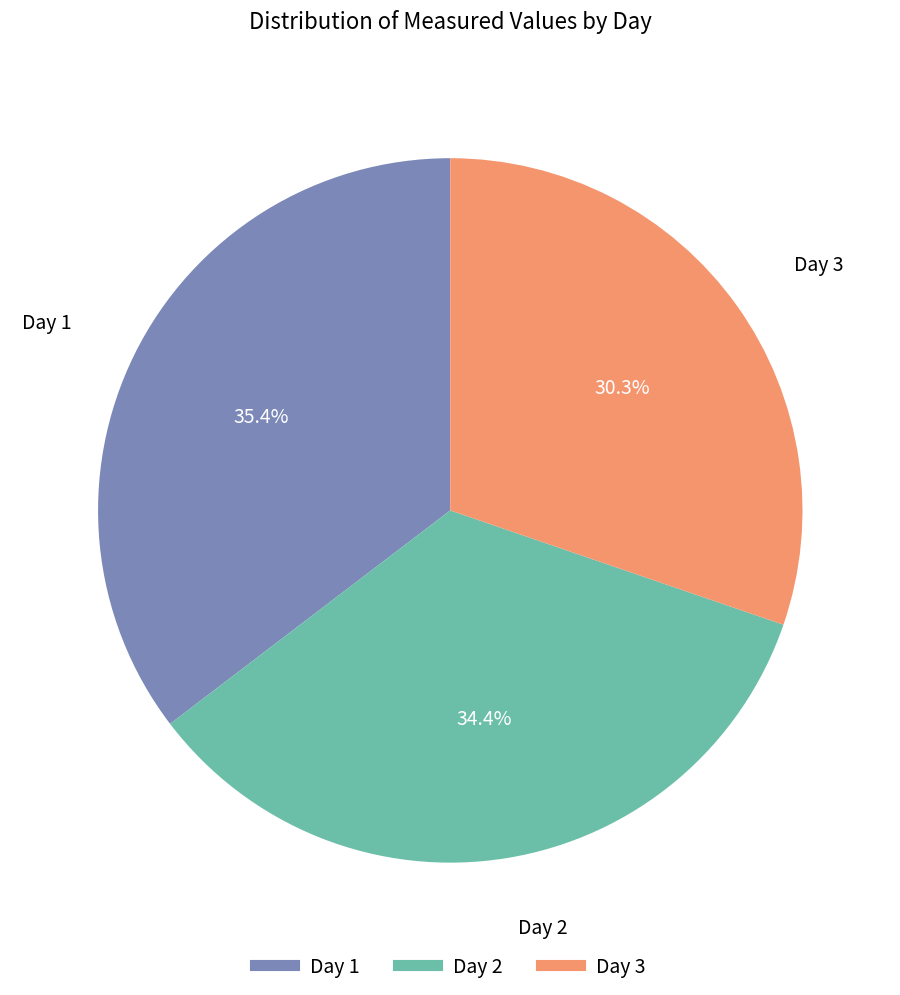

To the nearest percent, what is the average slice percentage?

33%